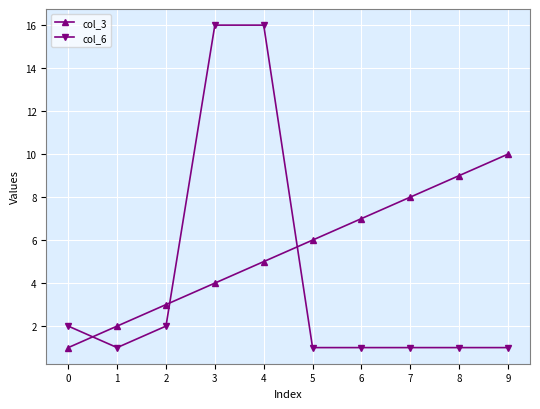

The value of col_6 at 7 is 1. True or false?

True